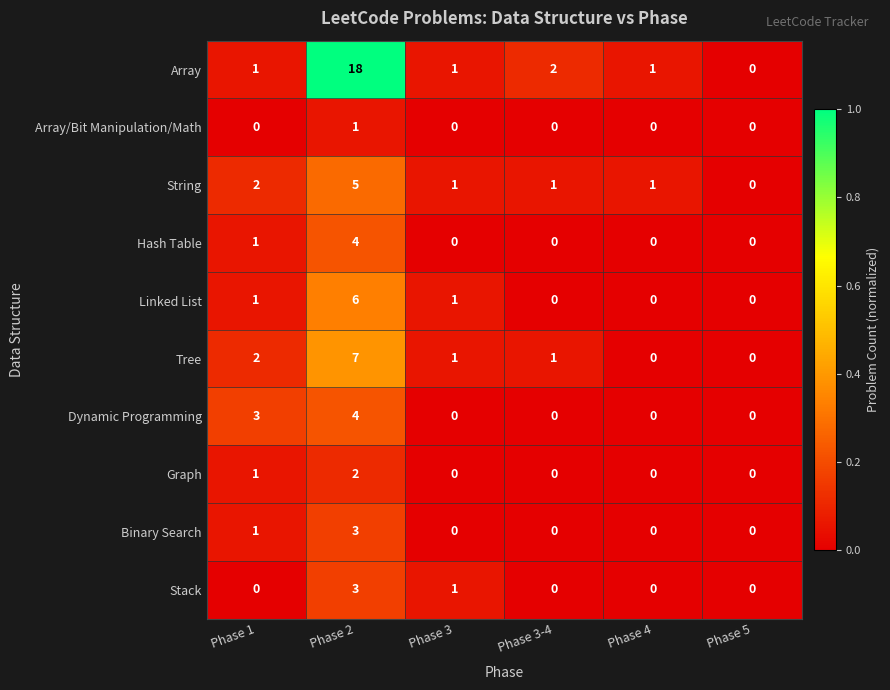

The value of Dynamic Programming at Phase 4 is -2. True or false?

False